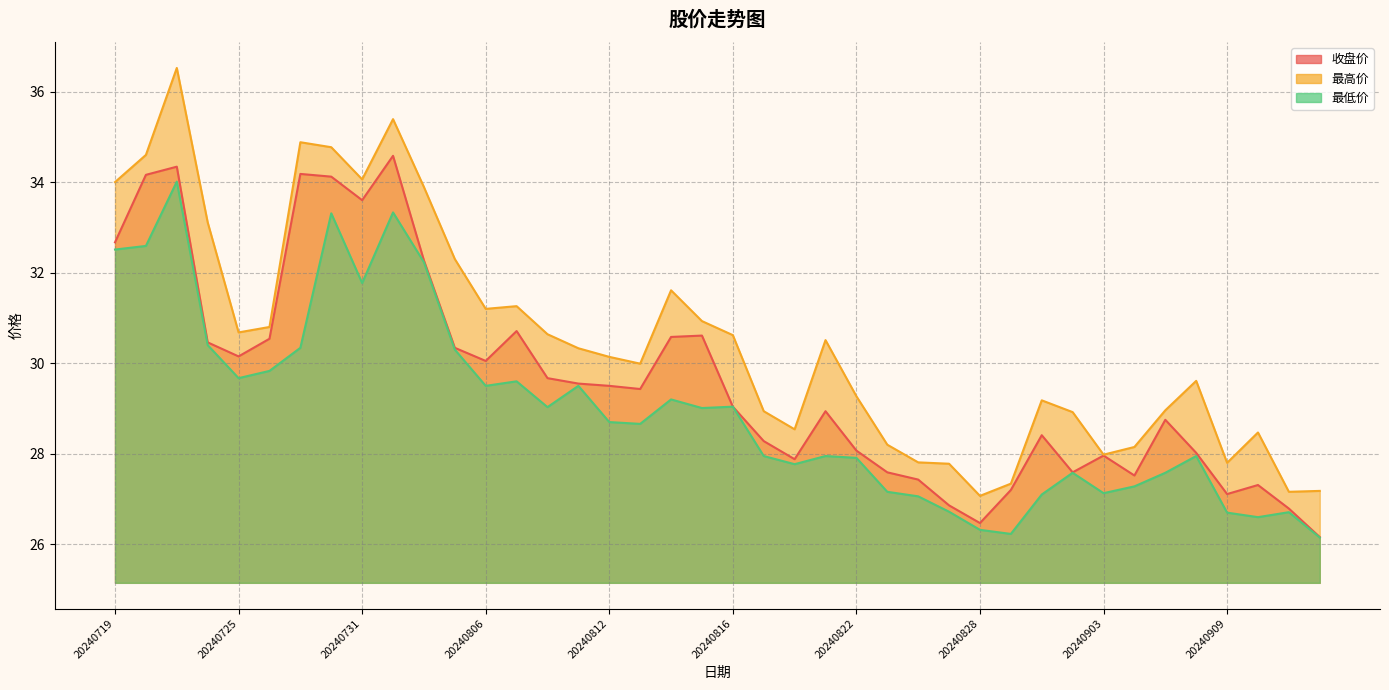

What is the minimum value for 收盘价?

26.2